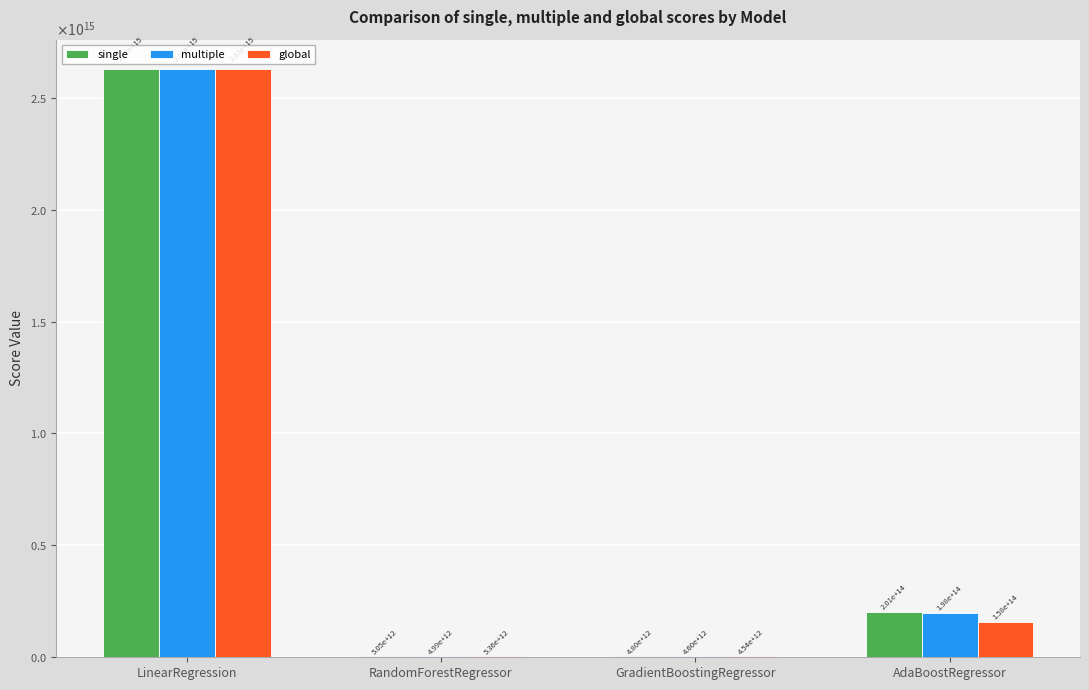

What are all the series names shown in the legend?

single, multiple, global